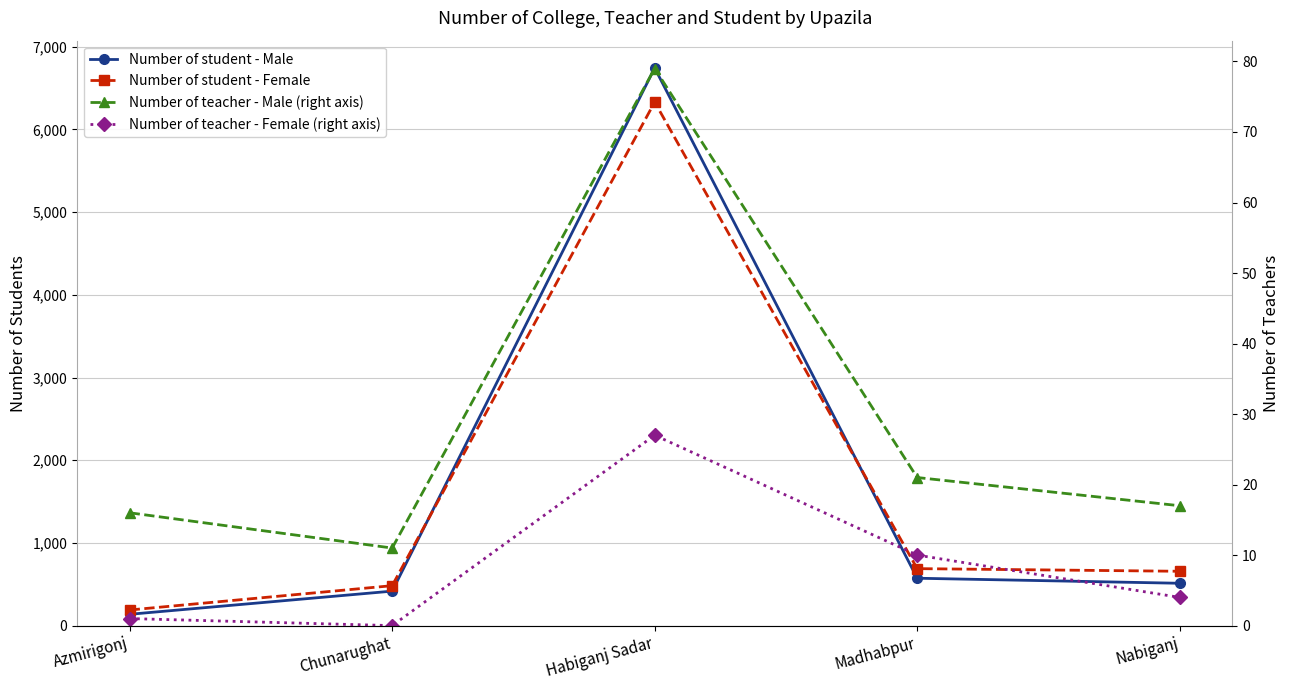

The value of Number of student - Male at Chunarughat is 417. True or false?

True